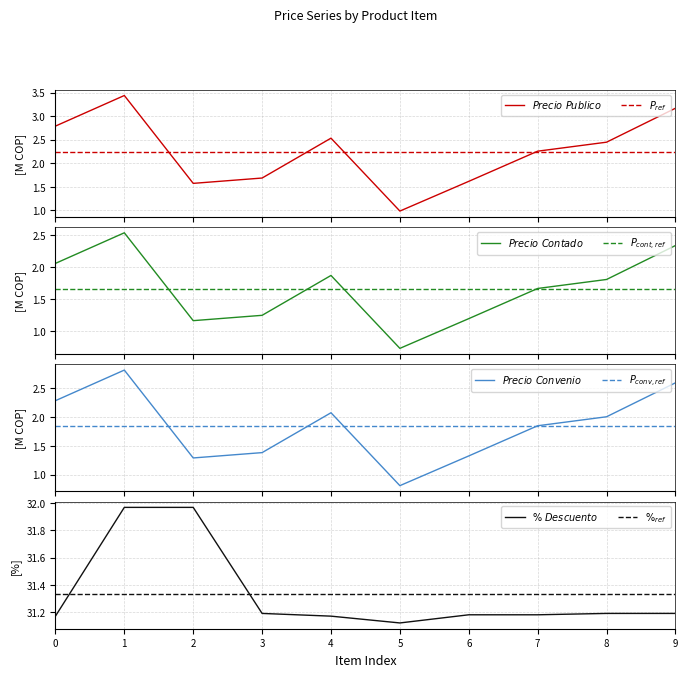

What is the sum of all Precio Publico values?

22.5